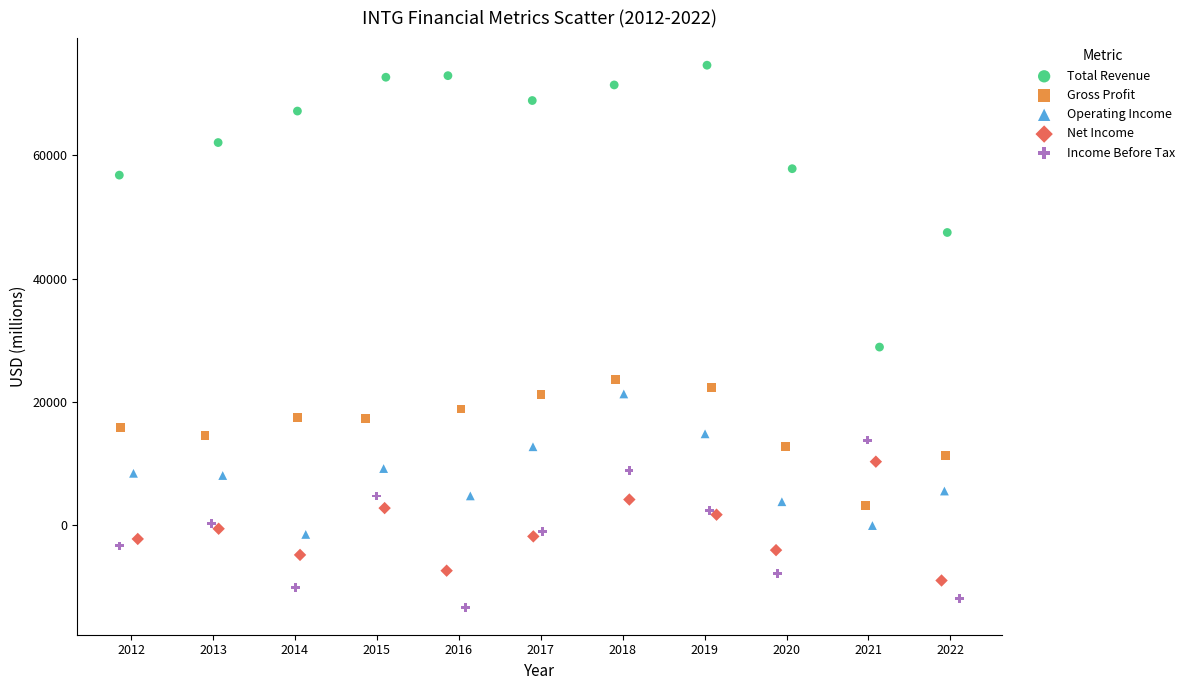

Which series contains the highest Y value?

Total Revenue